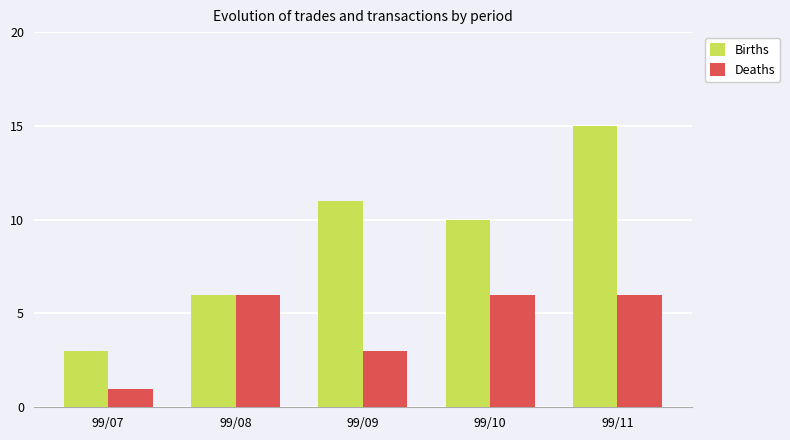

Count the number of data series in this chart.

2